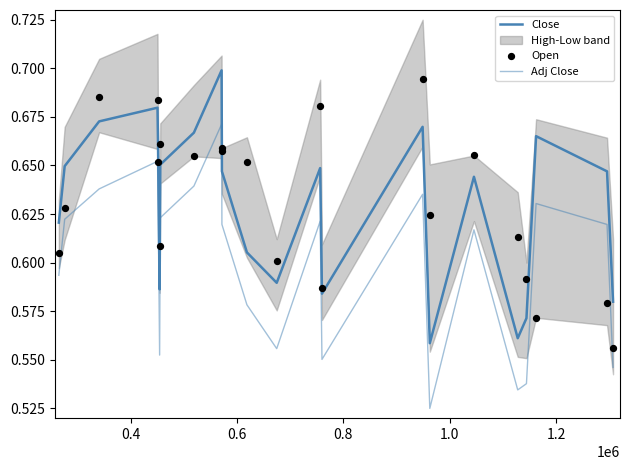

Which series reaches the minimum Y coordinate?

Adj Close